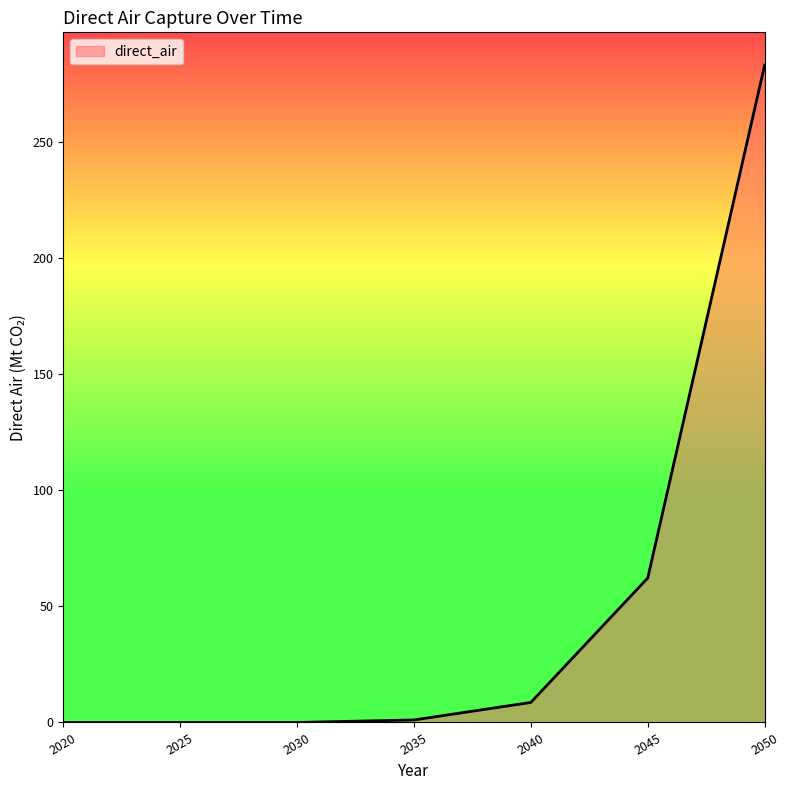

The value at 2050 is 282.9. True or false?

True